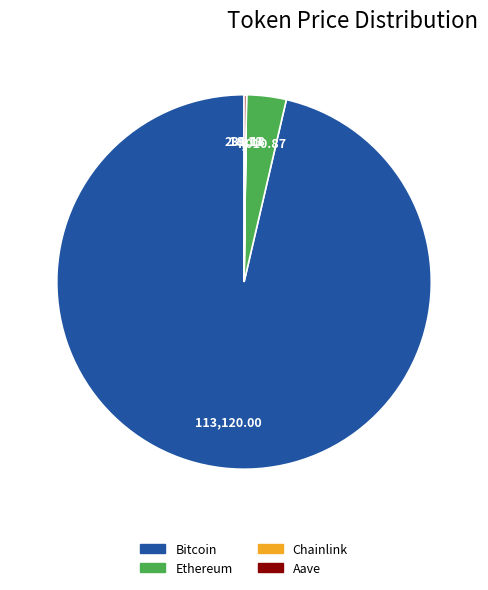

Which slice represents more than half of the pie?

Bitcoin